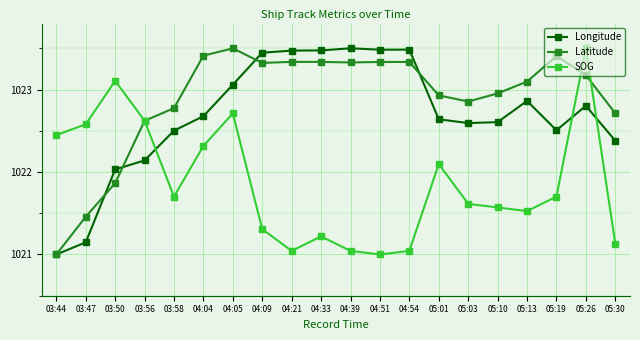

Between 03:50 and 03:56, which series saw the biggest shift?

Latitude